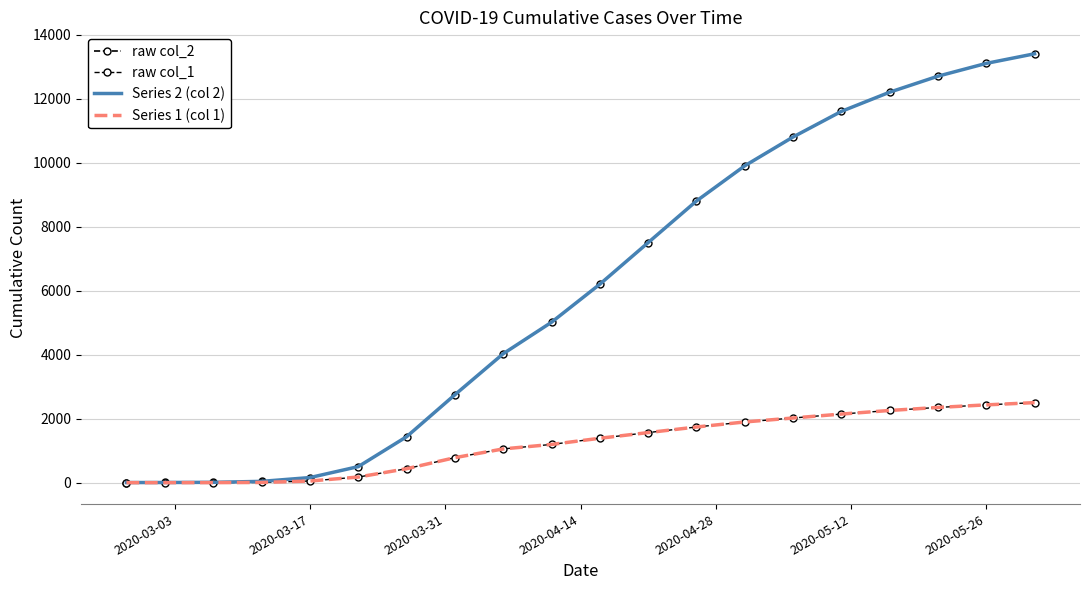

At how many categories does at least one series exceed 11120?

5